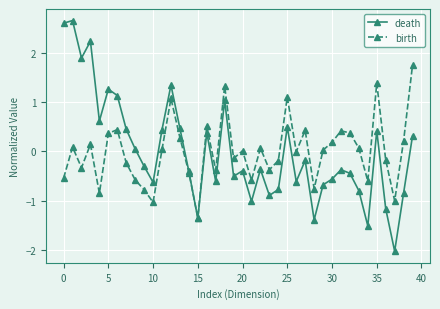

Rank the series by their maximum value, from lowest to highest.

birth, death